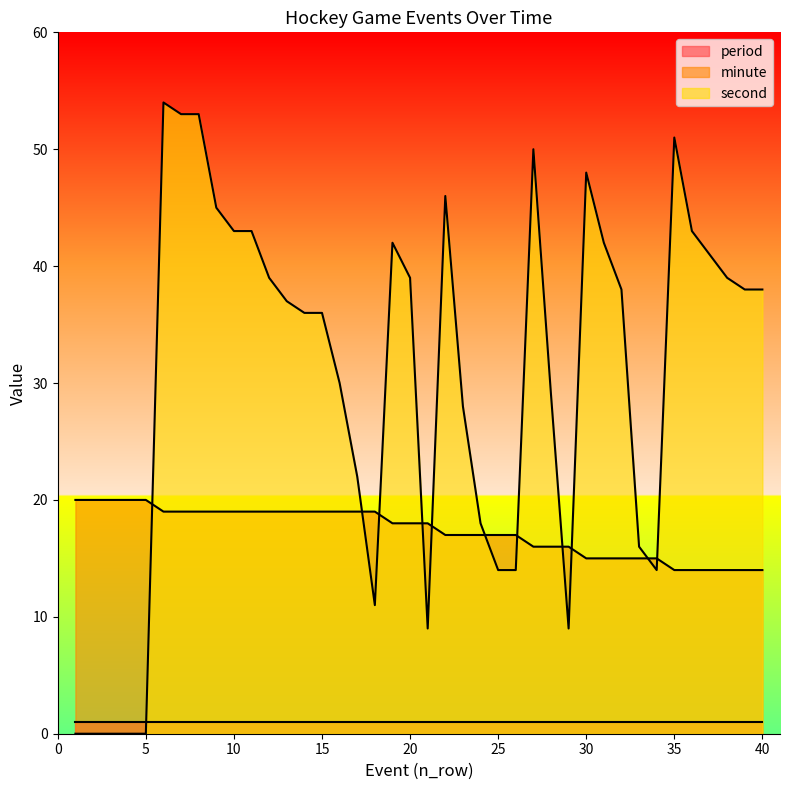

Which series has the largest total across all categories?

second